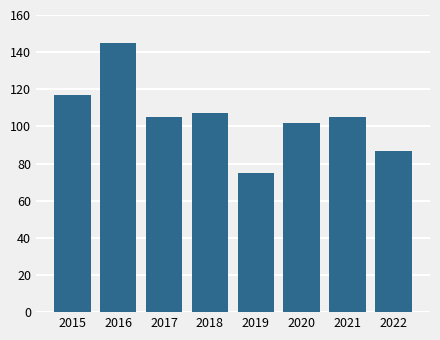

Where does the data first go above 105?

2015